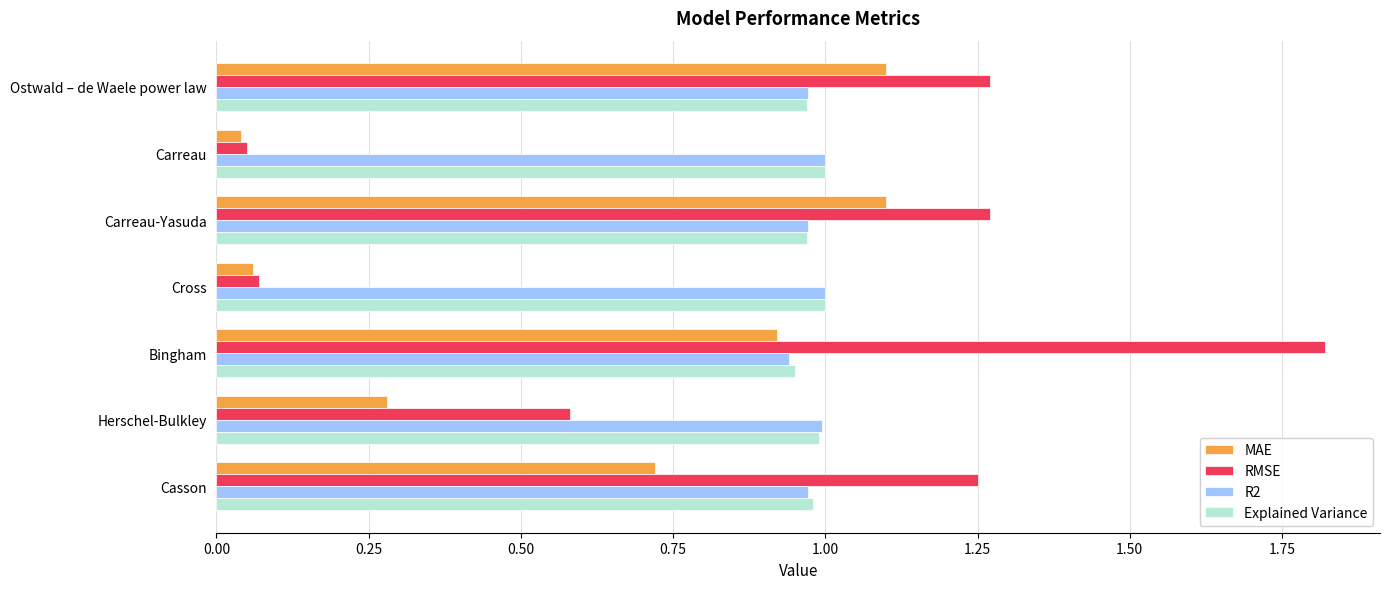

What is the sum of all RMSE values?

6.3